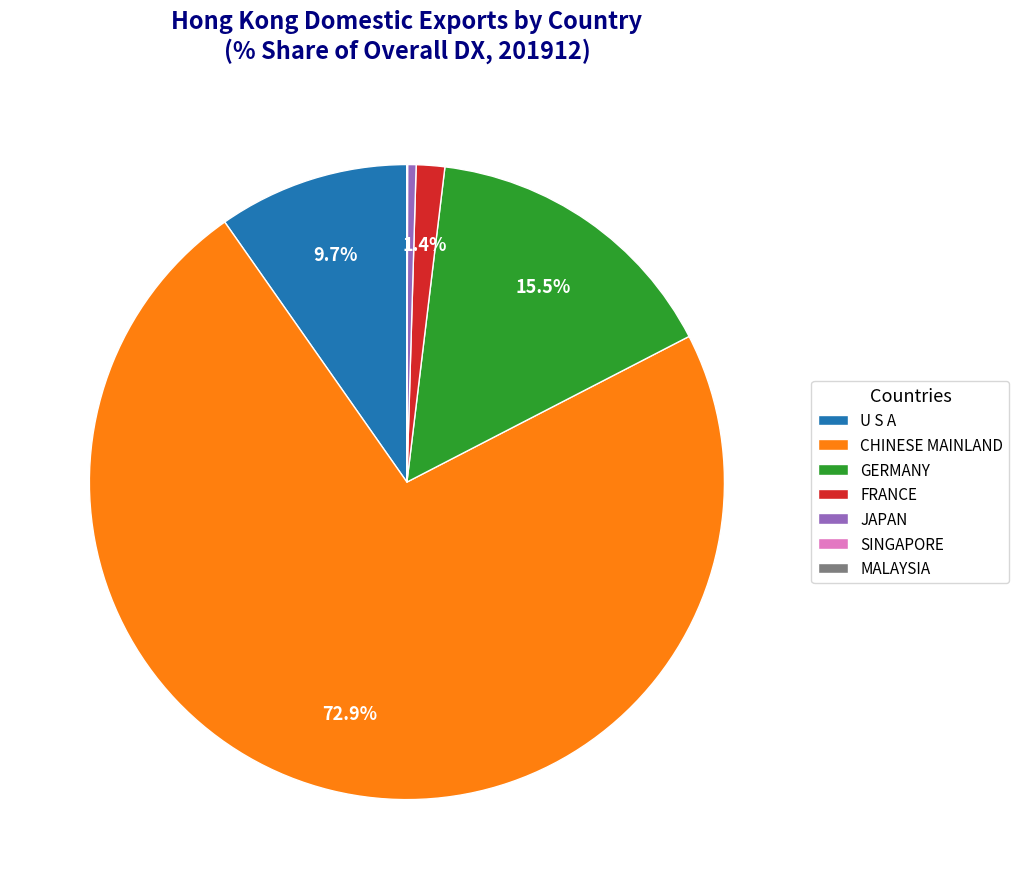

To the nearest percent, what is the difference between the largest and smallest slice percentages?

73%